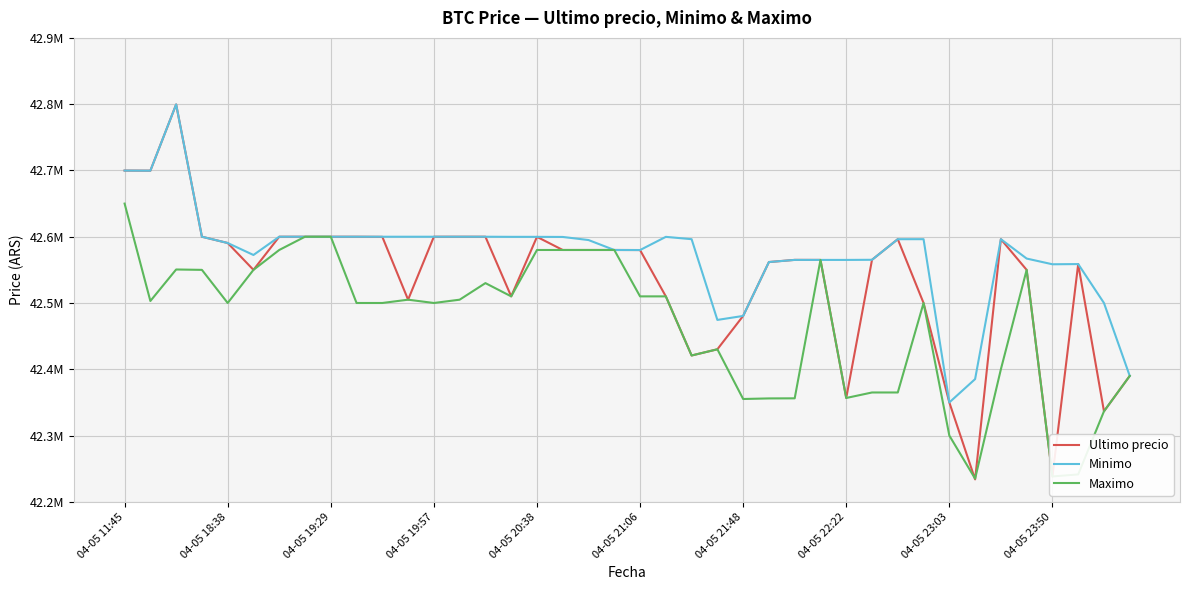

What are all the series names shown in the legend?

Ultimo precio, Minimo, Maximo